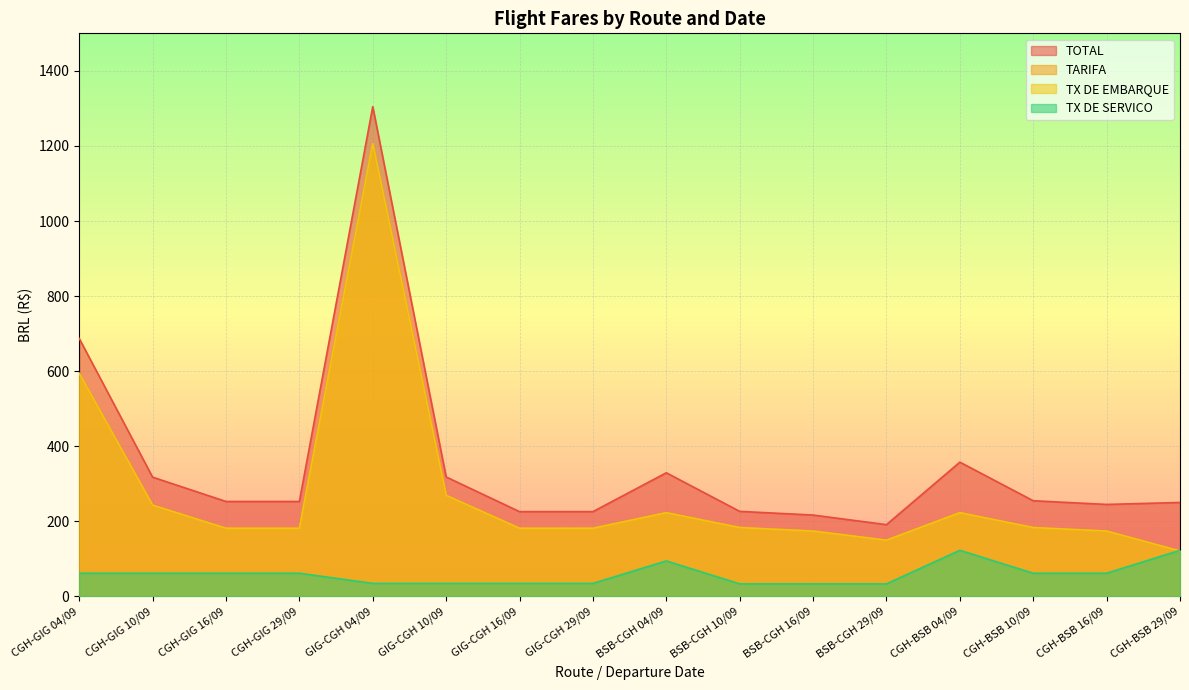

Between GIG-CGH 10/09 and BSB-CGH 16/09, which series saw the biggest shift?

TOTAL